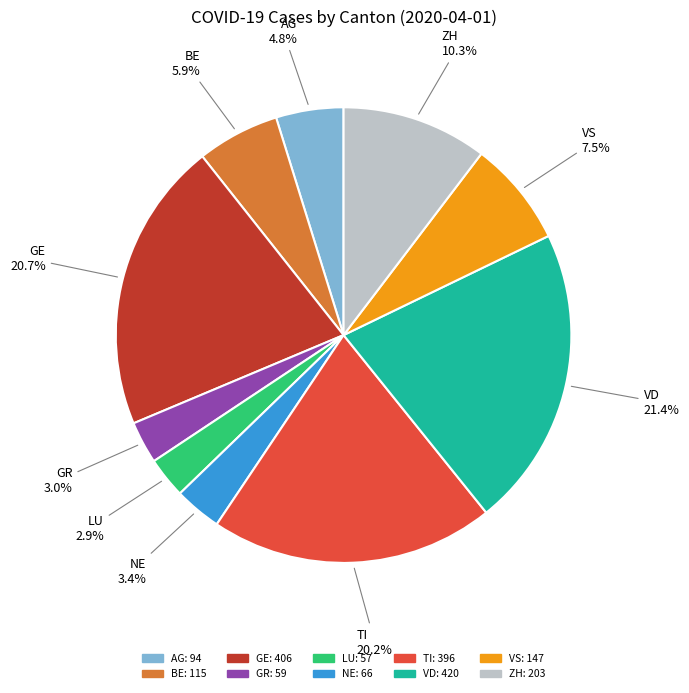

Which has a higher value, TI or NE?

TI